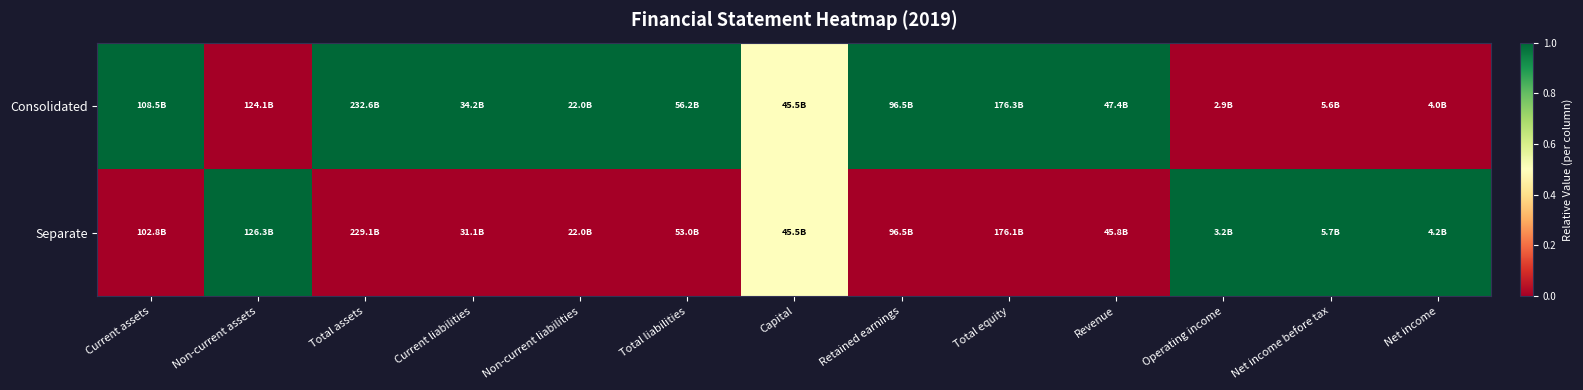

At Retained earnings, list the series in order from largest to smallest.

Consolidated, Separate